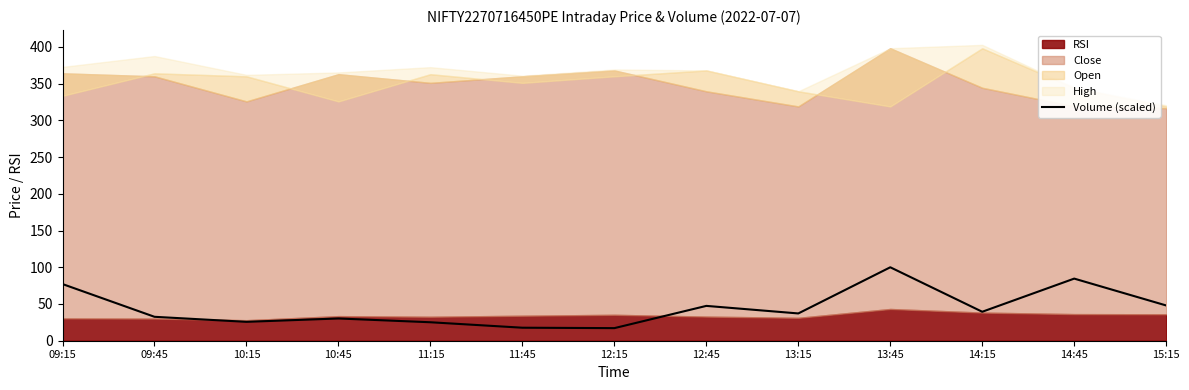

At which label is the value closest to 58?

15:15